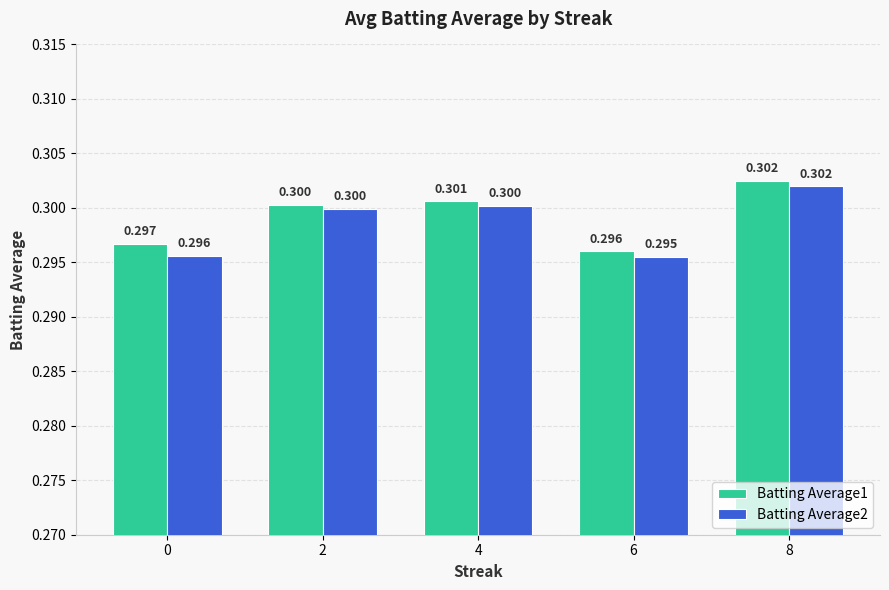

Reading left to right, extract all data points from this chart.

Batting Average1: 0=0.3	2=0.3	4=0.3	6=0.3	8=0.3
Batting Average2: 0=0.3	2=0.3	4=0.3	6=0.3	8=0.3